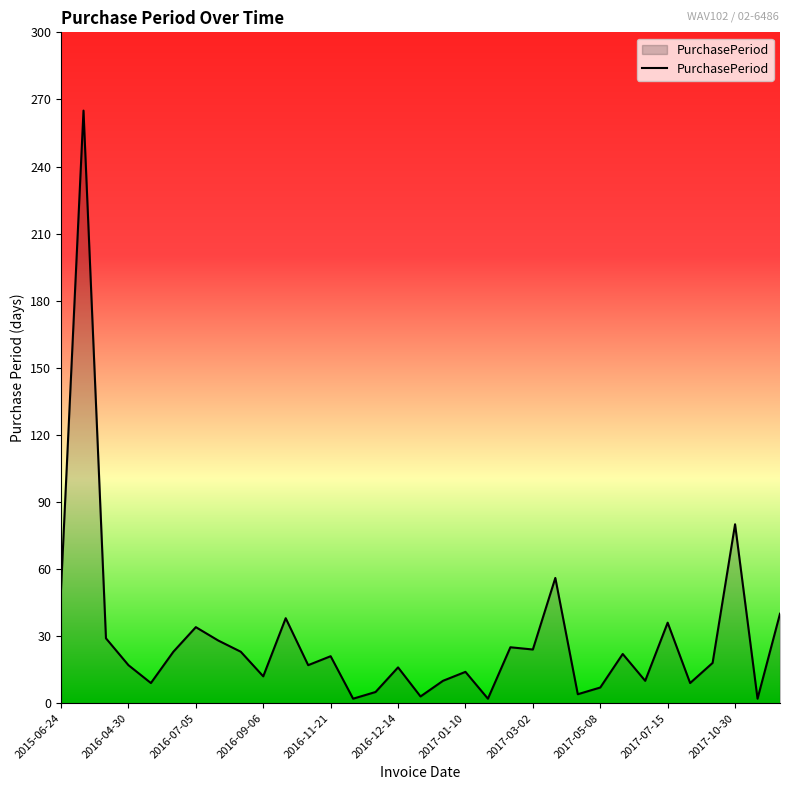

True or false: there are more than 0 points higher than both neighbors.

True